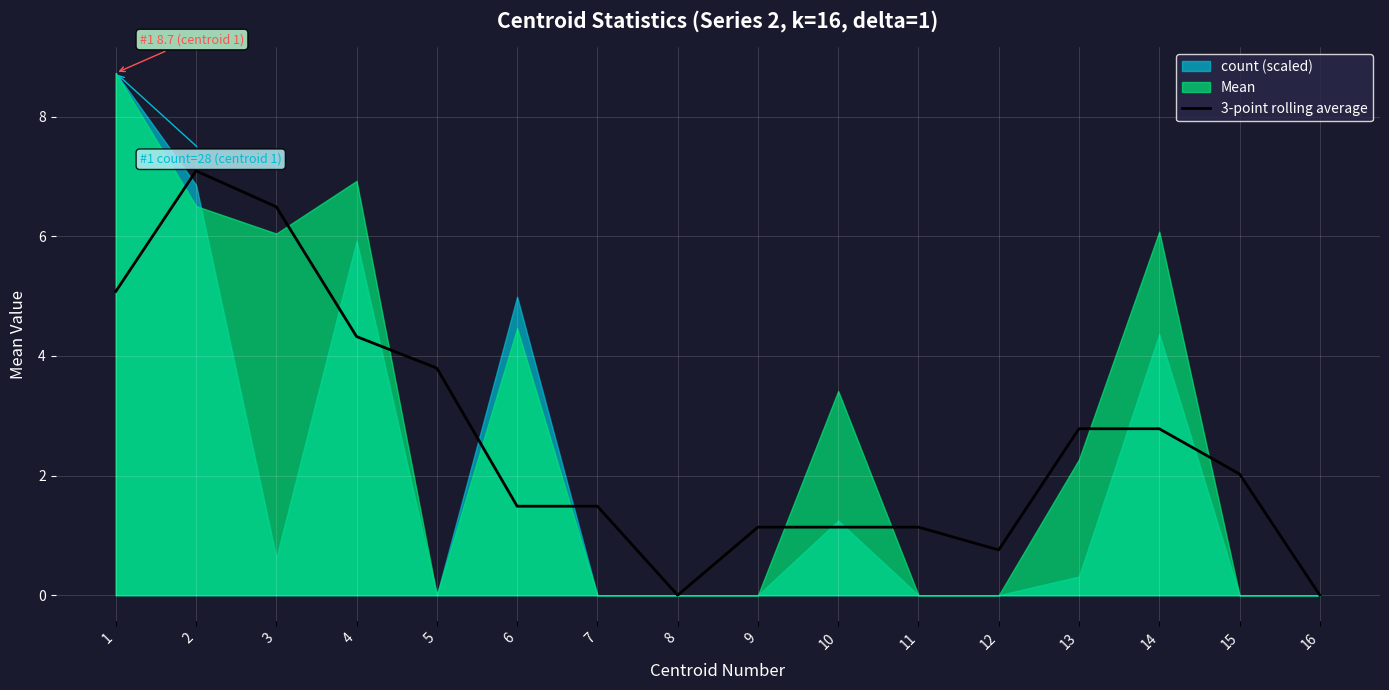

At which label is the value closest to 3?

13